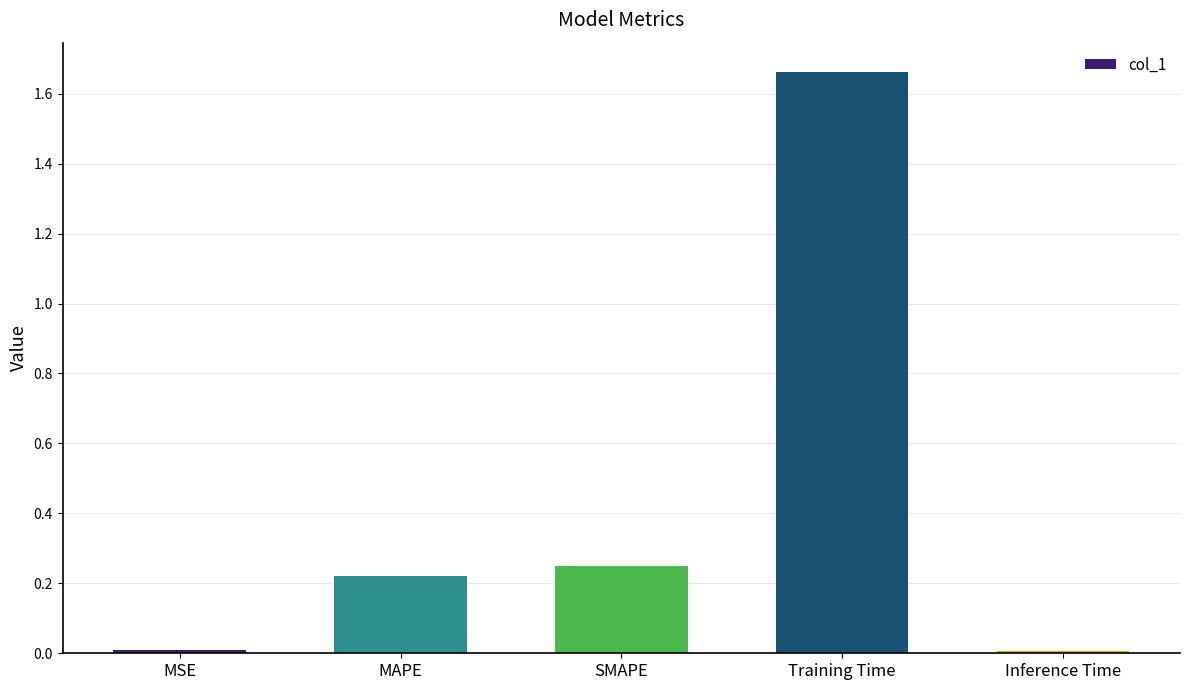

What is the change in value from Training Time to Inference Time?

-1.7